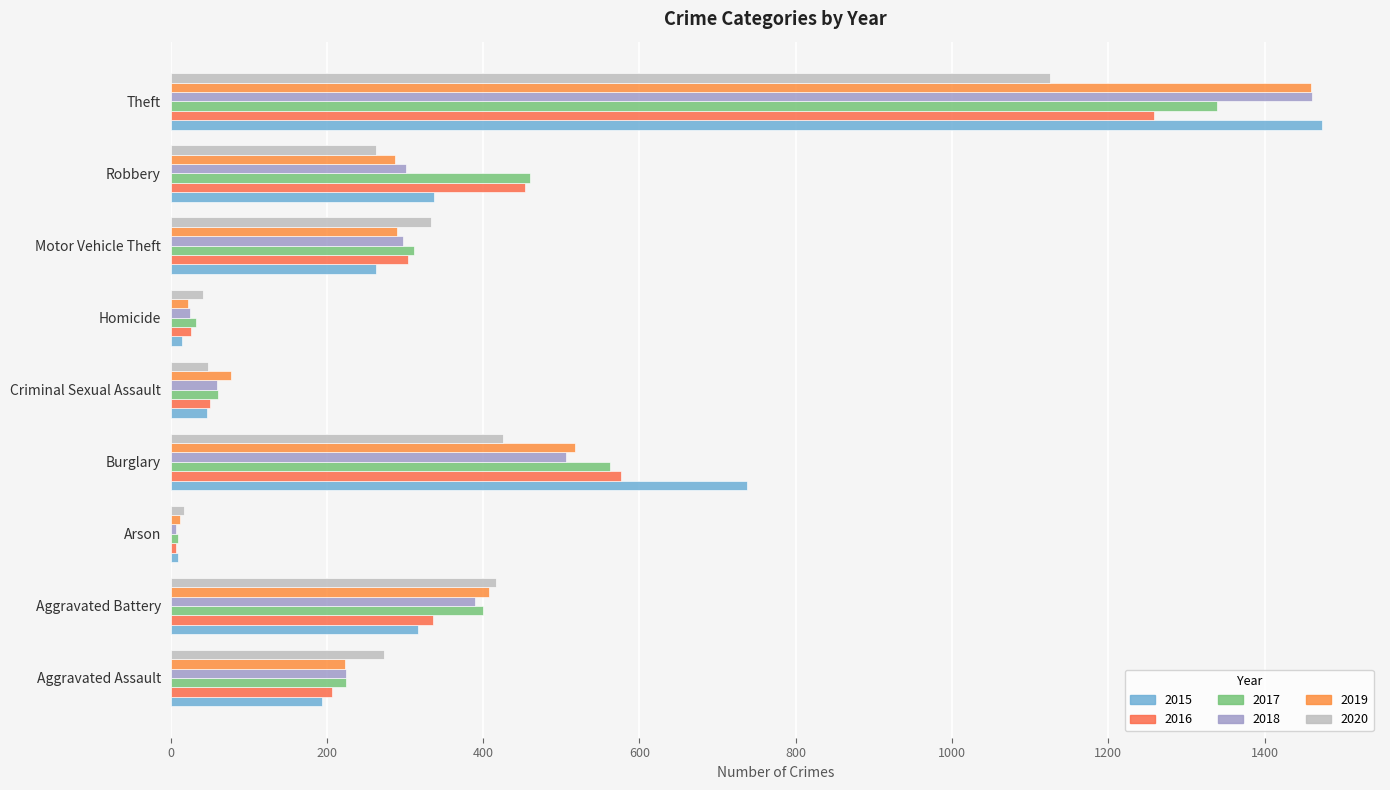

What is the total value across all series at Burglary?

3324